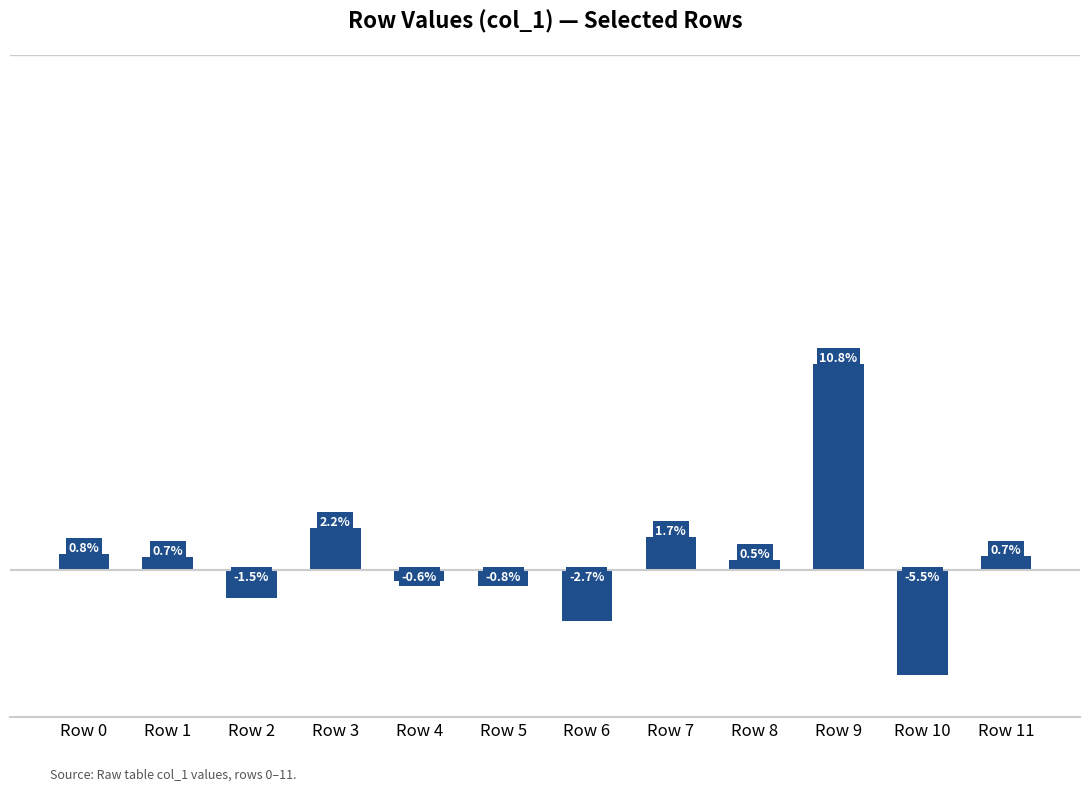

Where is the data nearest to the value 2?

Row 3